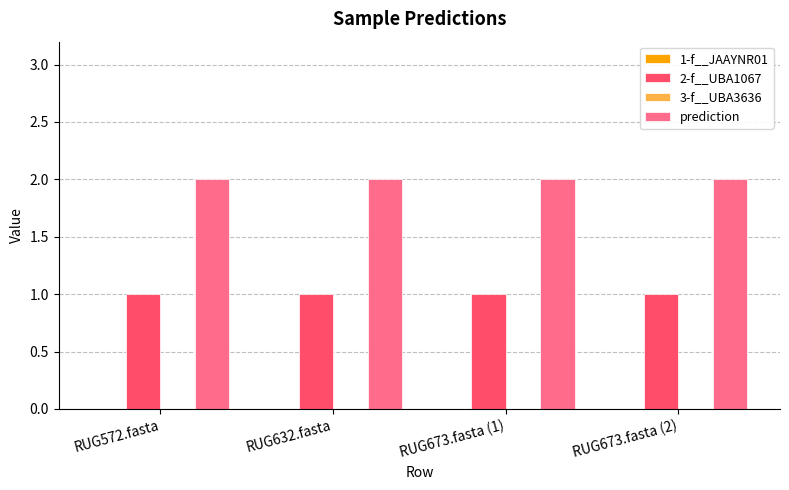

Which series has the largest total across all categories?

prediction